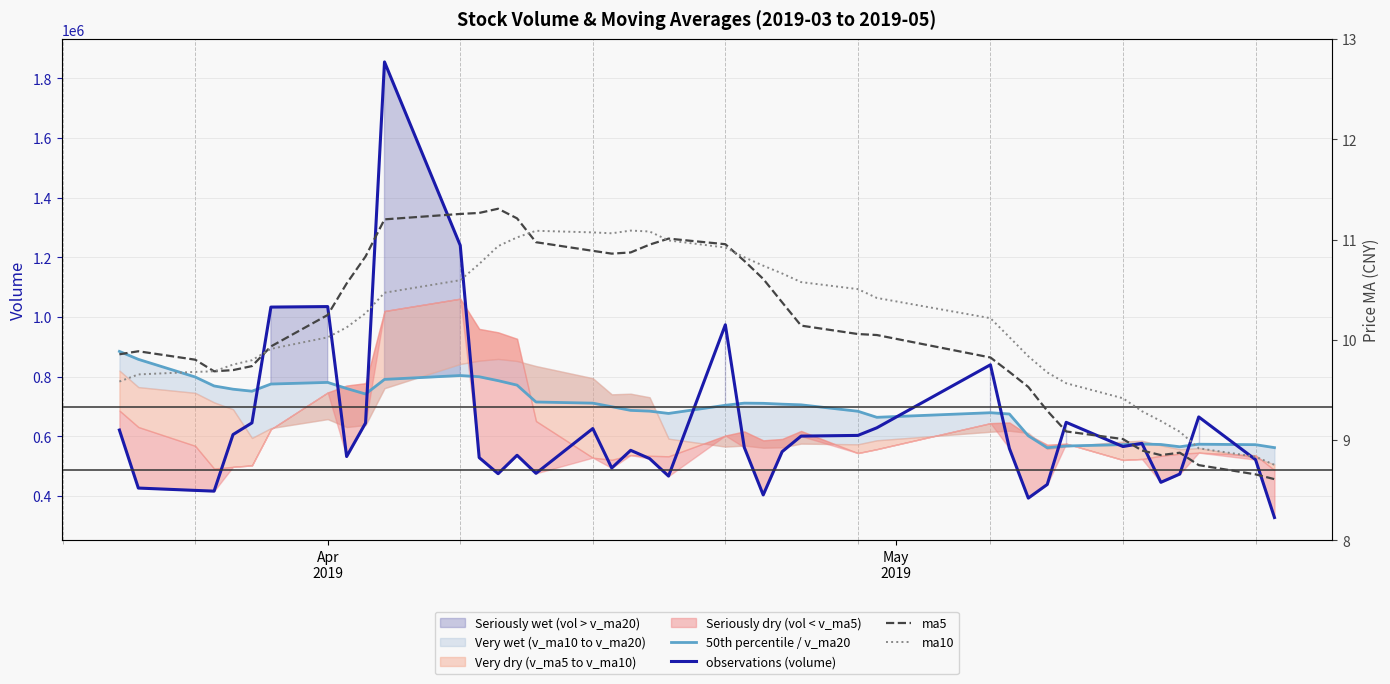

What is the minimum value for observations (volume)?

328076.3